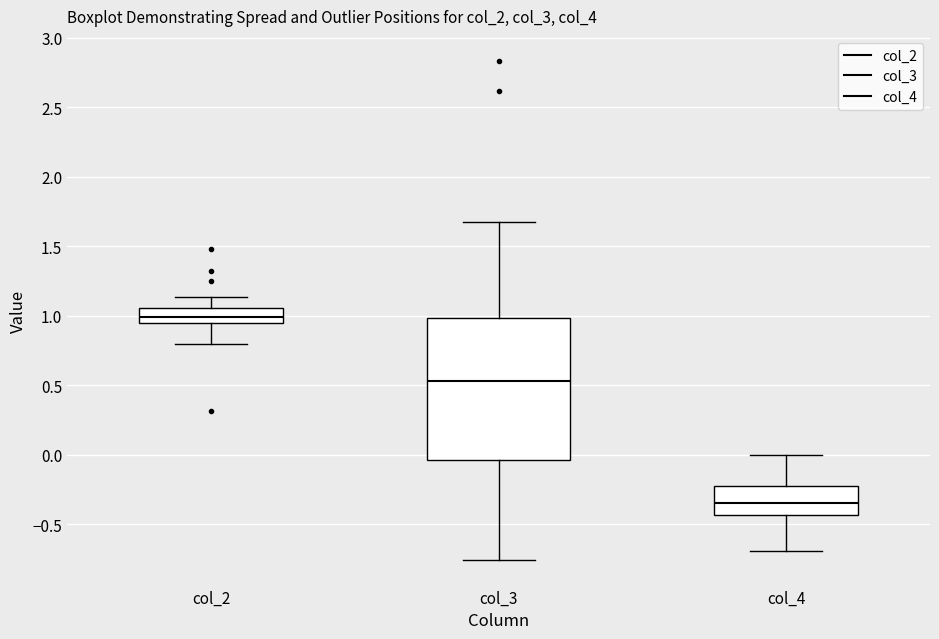

Where does the lower whisker of the box for col_4 end on the y-axis? The values are not printed on the chart, so give them approximately, as read against the axis.

-0.70